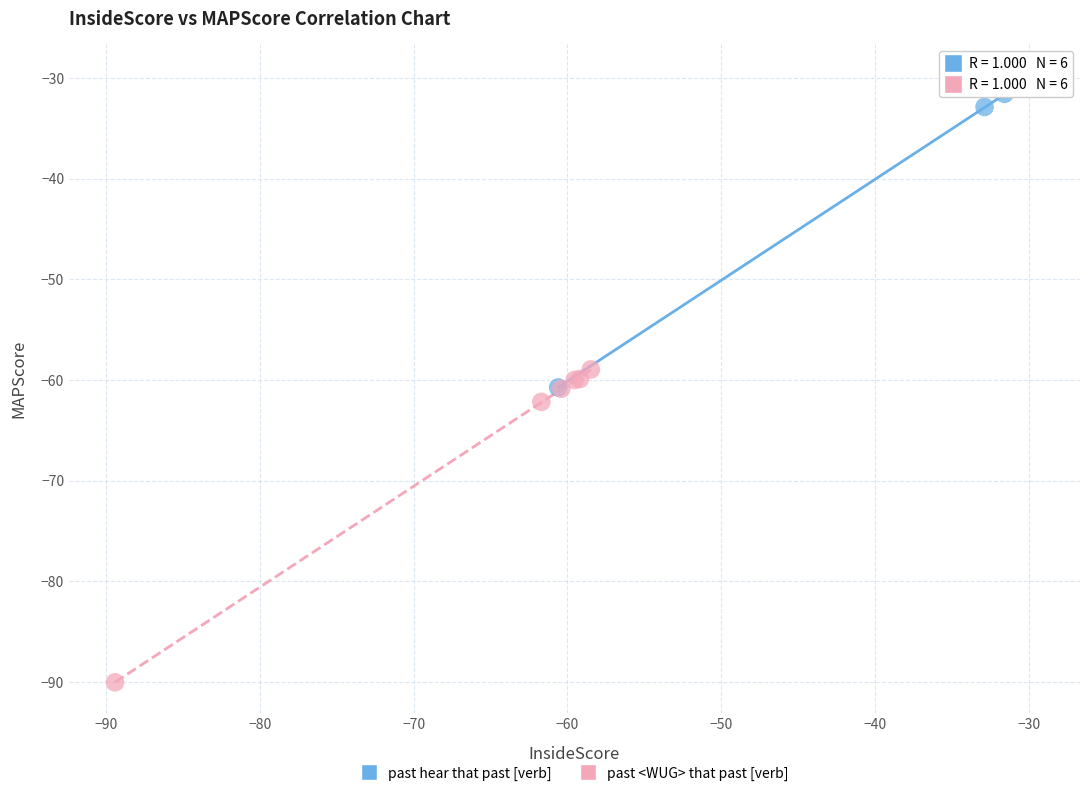

Which series reaches the minimum Y coordinate?

past <WUG> that past [verb]